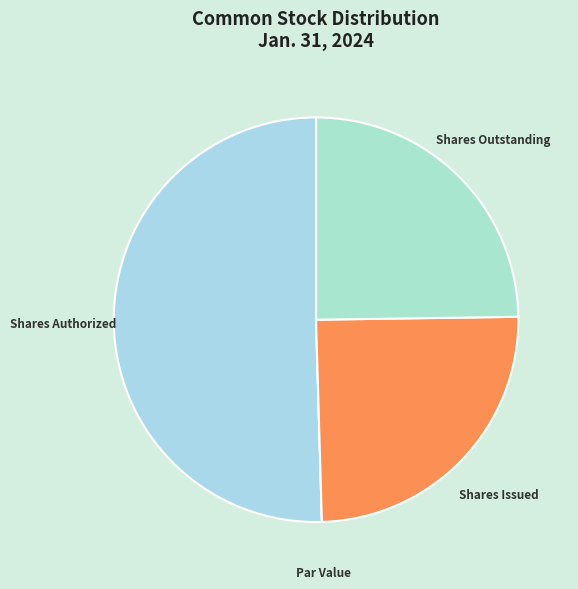

Do Shares Authorized and Shares Issued together represent more than half of the pie?

Yes